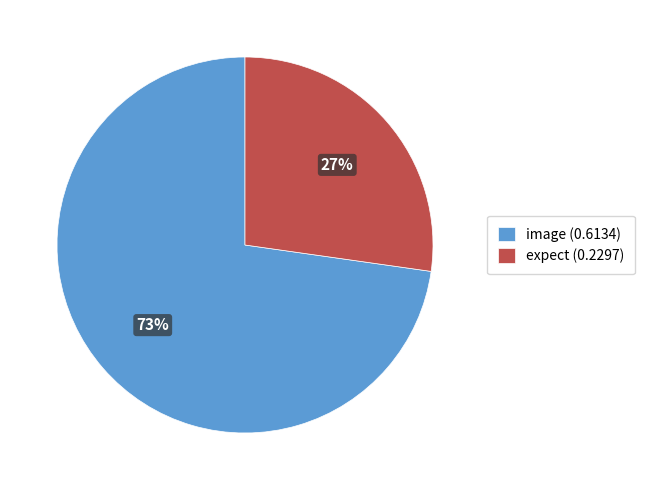

To the nearest percent, what is the combined percentage of image and expect?

100%